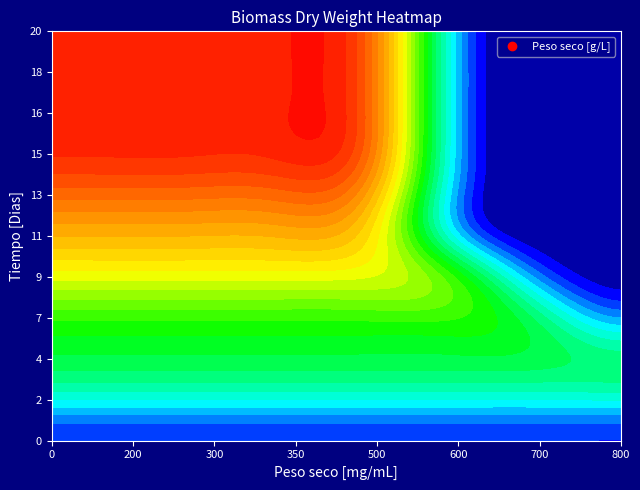

Count the 800 values in the range 0 to 1.

11